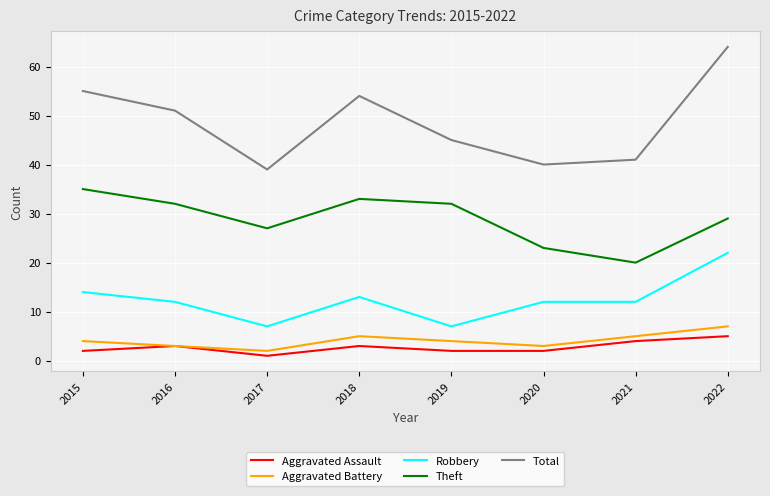

At which label does Aggravated Battery reach its minimum?

2017